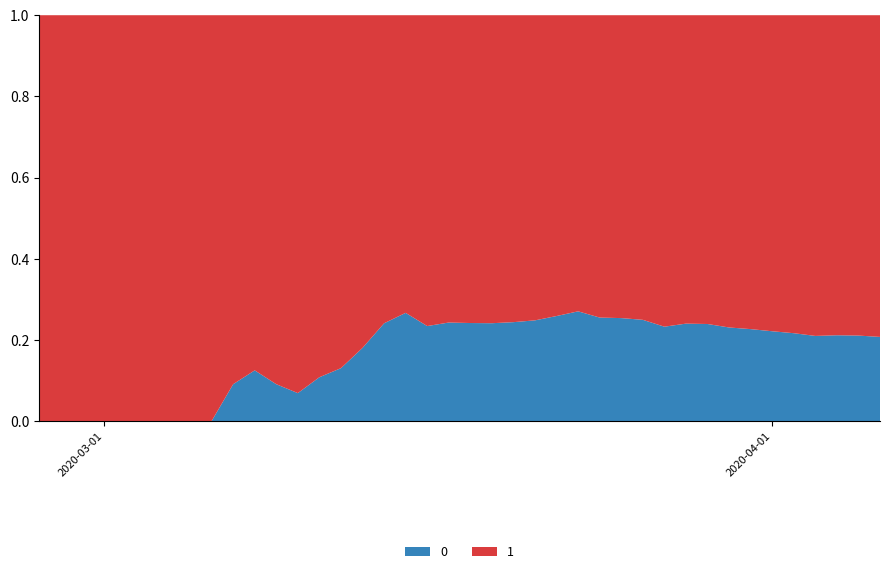

Reading right to left, what are all the values shown in this chart?

0: 2020-04-06=1054	2020-04-05=996	2020-04-04=950	2020-04-03=890	2020-04-02=839	2020-04-01=781	2020-03-31=720	2020-03-30=639	2020-03-29=578	2020-03-28=517	2020-03-27=435	2020-03-26=384	2020-03-25=319	2020-03-24=263	2020-03-23=225	2020-03-22=175	2020-03-21=140	2020-03-20=108	2020-03-19=82	2020-03-18=65	2020-03-17=51	2020-03-16=37	2020-03-15=28	2020-03-14=20	2020-03-13=11	2020-03-12=6	2020-03-11=4	2020-03-10=2	2020-03-09=2	2020-03-08=2	2020-03-07=1	2020-03-06=0	2020-03-05=0	2020-03-04=0	2020-03-03=0	2020-03-02=0	2020-03-01=0	2020-02-29=0	2020-02-28=0	2020-02-27=0
1: 2020-04-06=4028	2020-04-05=3731	2020-04-04=3542	2020-04-03=3351	2020-04-02=3035	2020-04-01=2747	2020-03-31=2457	2020-03-30=2131	2020-03-29=1838	2020-03-28=1636	2020-03-27=1435	2020-03-26=1155	2020-03-25=938	2020-03-24=768	2020-03-23=607	2020-03-22=501	2020-03-21=424	2020-03-20=335	2020-03-19=258	2020-03-18=204	2020-03-17=159	2020-03-16=121	2020-03-15=77	2020-03-14=63	2020-03-13=50	2020-03-12=40	2020-03-11=33	2020-03-10=27	2020-03-09=20	2020-03-08=14	2020-03-07=10	2020-03-06=9	2020-03-05=9	2020-03-04=8	2020-03-03=6	2020-03-02=5	2020-03-01=4	2020-02-29=4	2020-02-28=4	2020-02-27=3